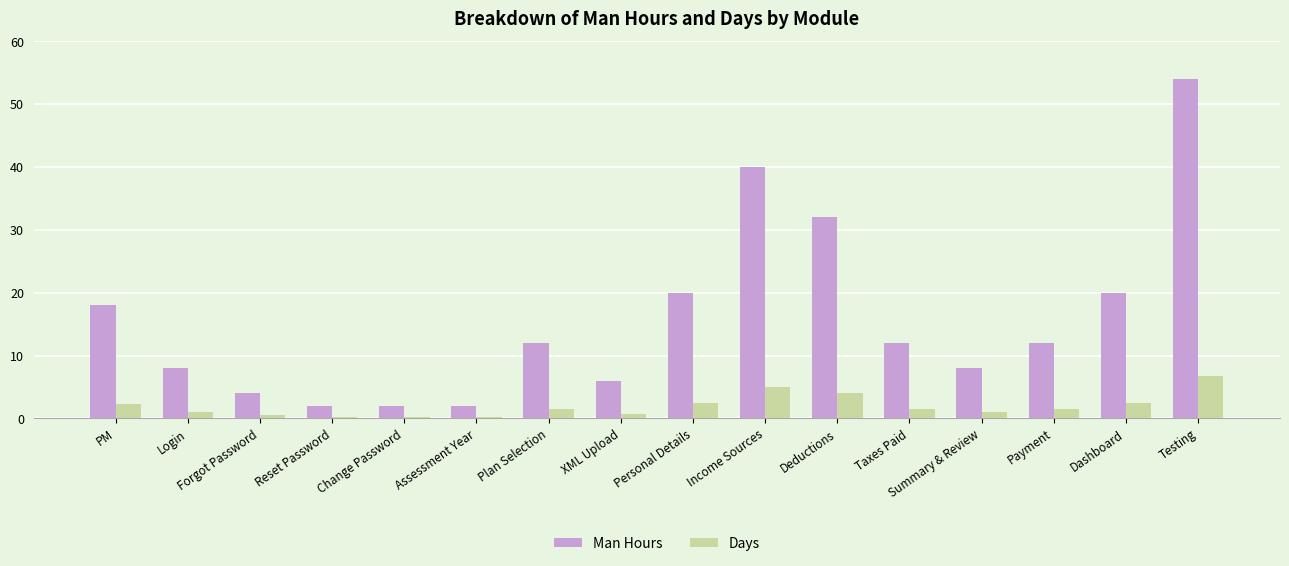

What is the label of the 11th bar from the left?

Deductions